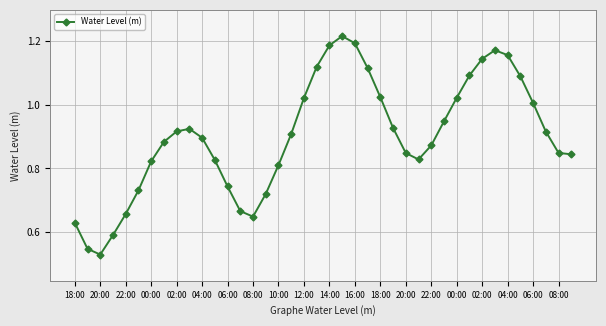

How many points are higher than both their immediate neighbors (excluding endpoints)?

3